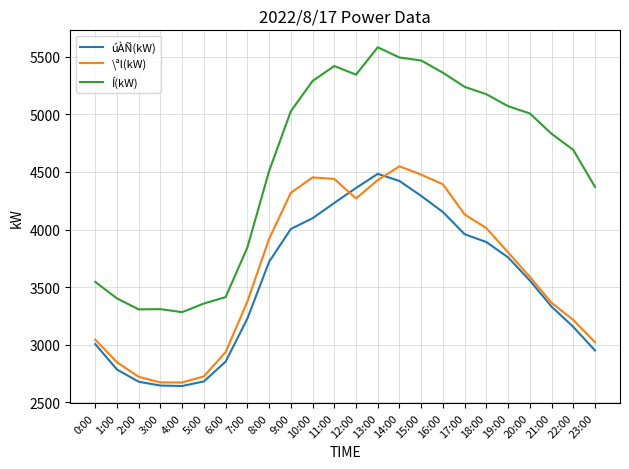

Is it true that \ªl(kW) equals 4786 at 5:00?

False